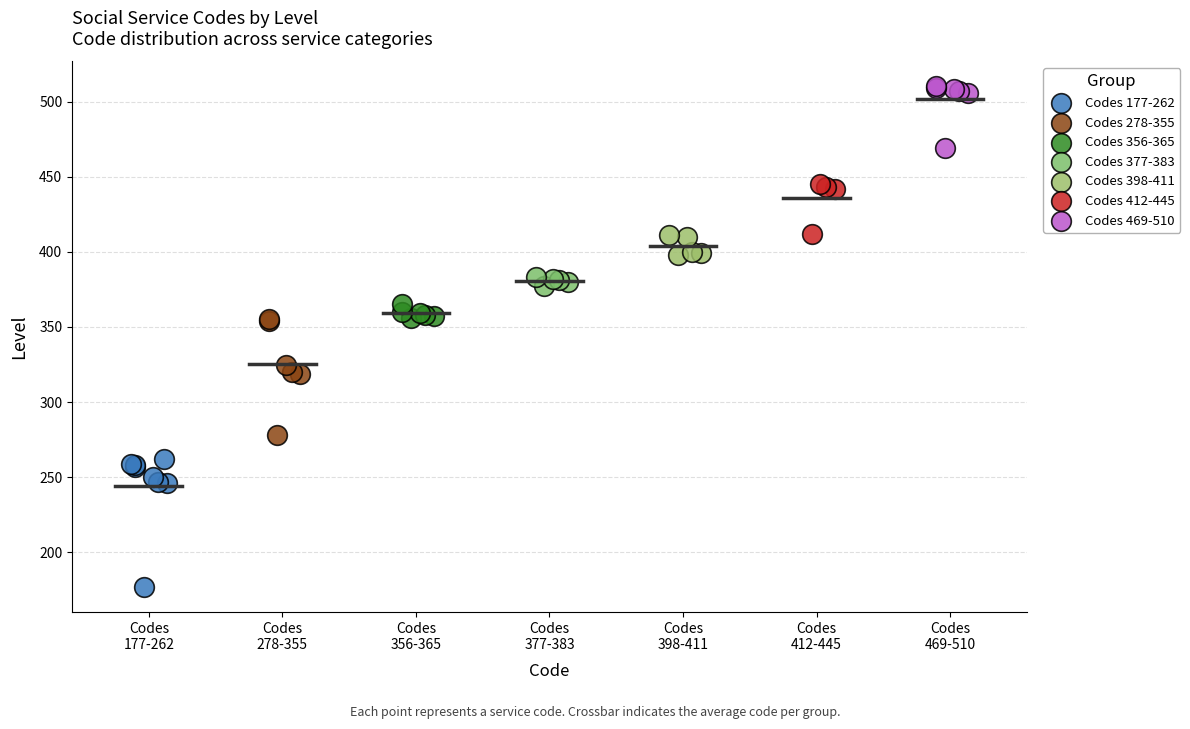

Which series has the largest Y range (max minus min)?

Codes 177-262